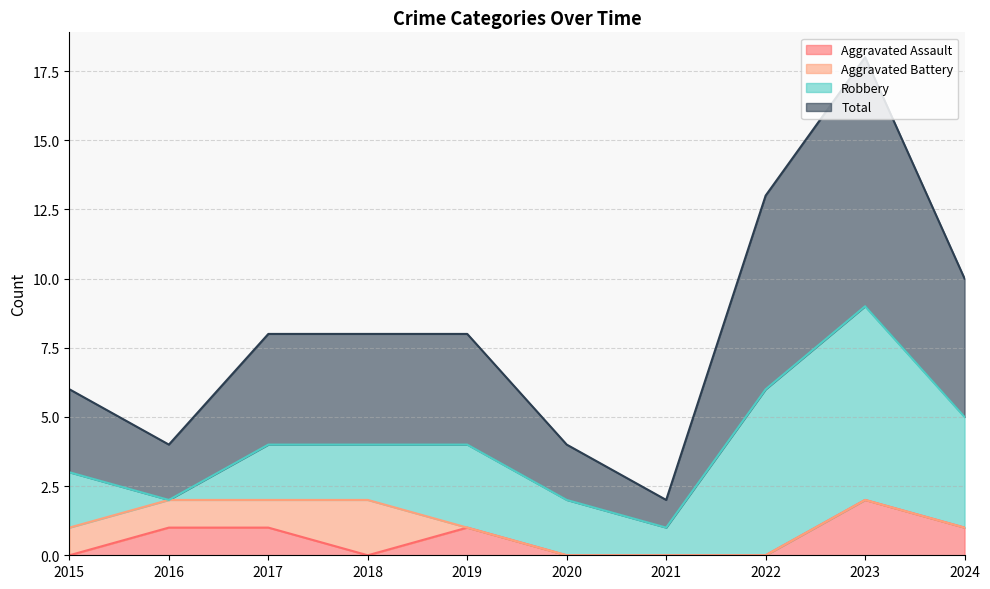

In Aggravated Assault, how many points are higher than both neighbors (excluding endpoints)?

2